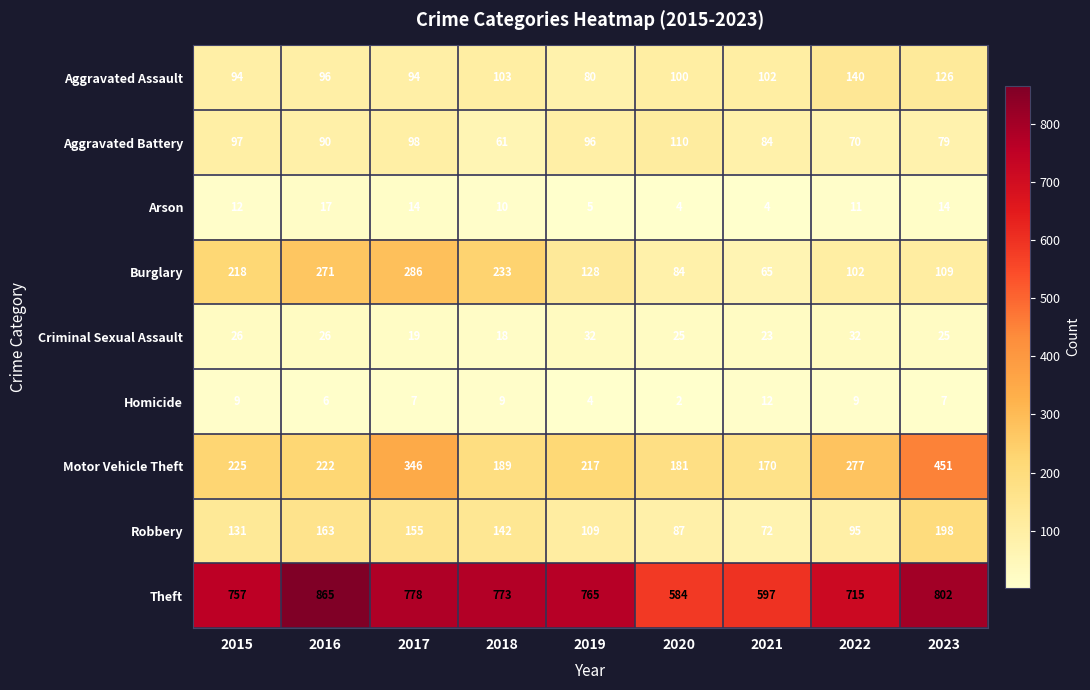

What is the total value across all series at 2020?

1177